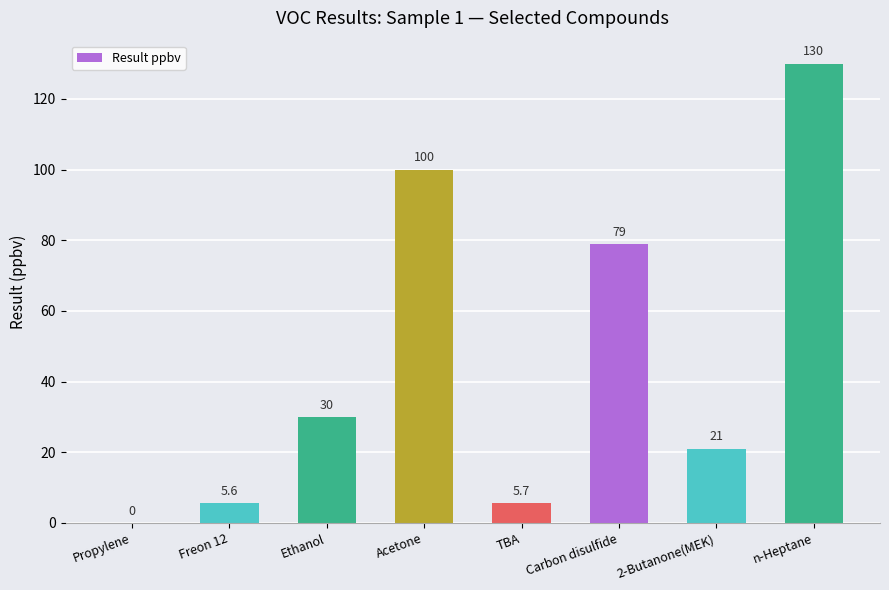

What is the change in value from Propylene to Freon 12?

+5.6